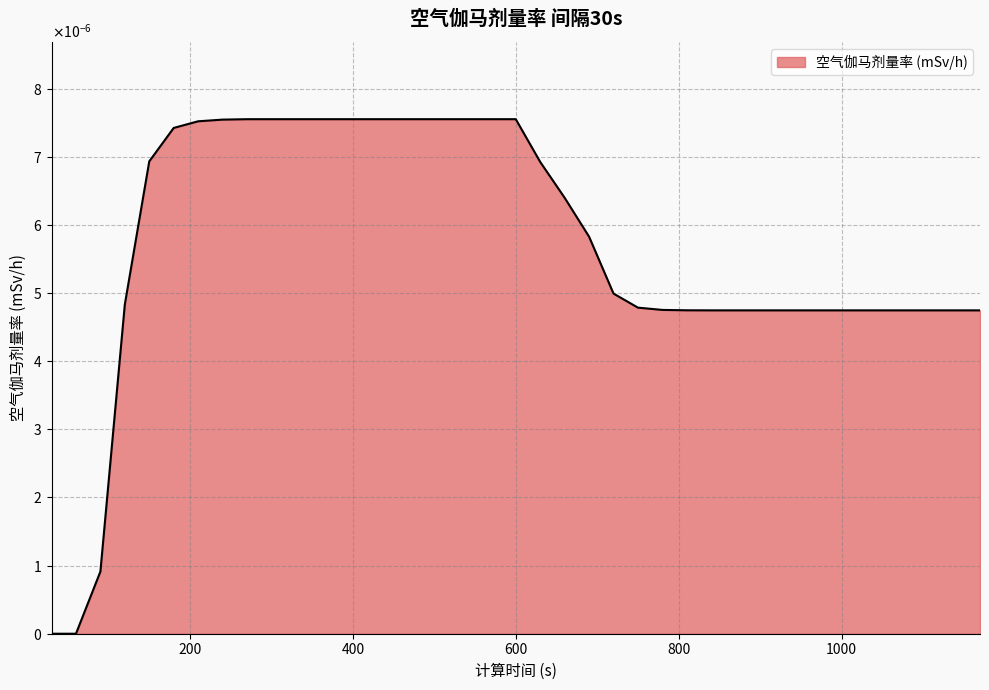

Which category has the lowest value across all series?

30